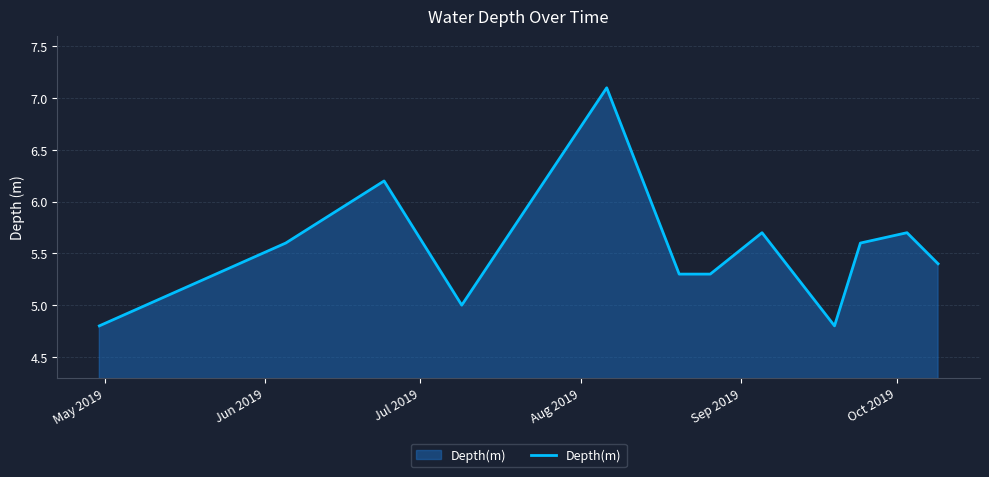

What is the minimum value shown in the chart?

4.8